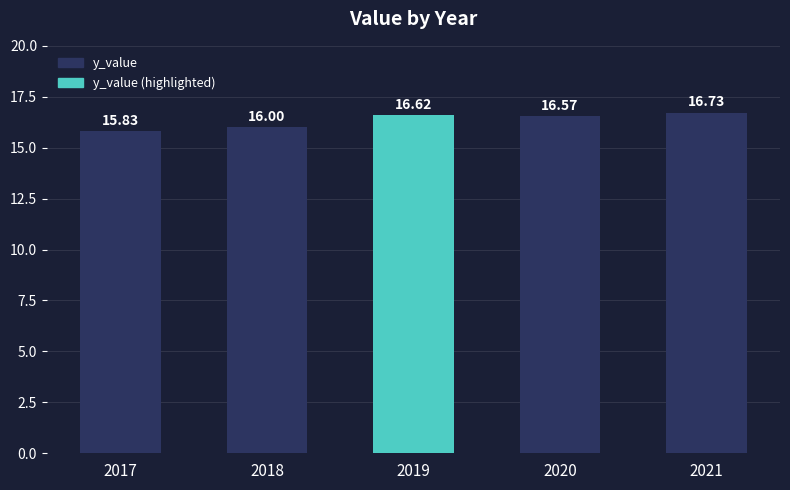

True or false: the data shows 15.8 at 2017.

True